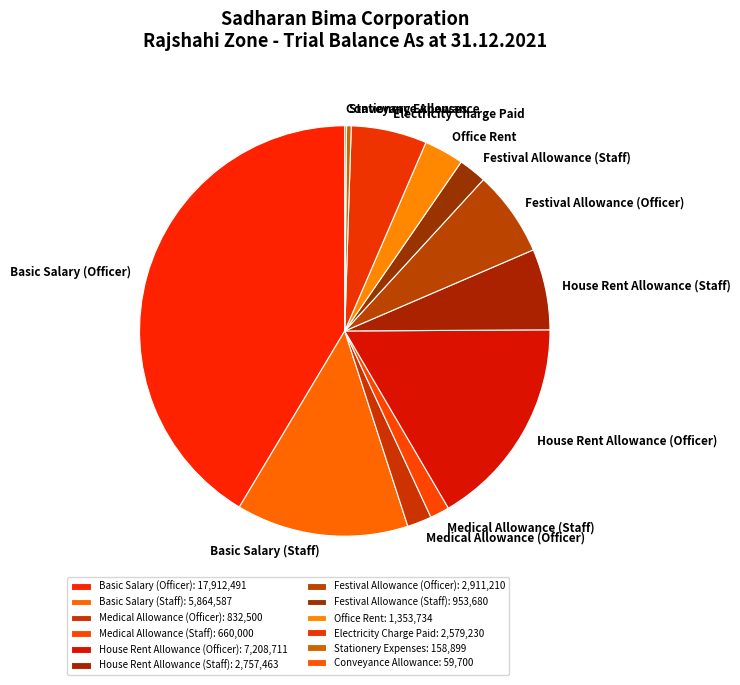

Does Electricity Charge Paid represent more than half of the total?

No